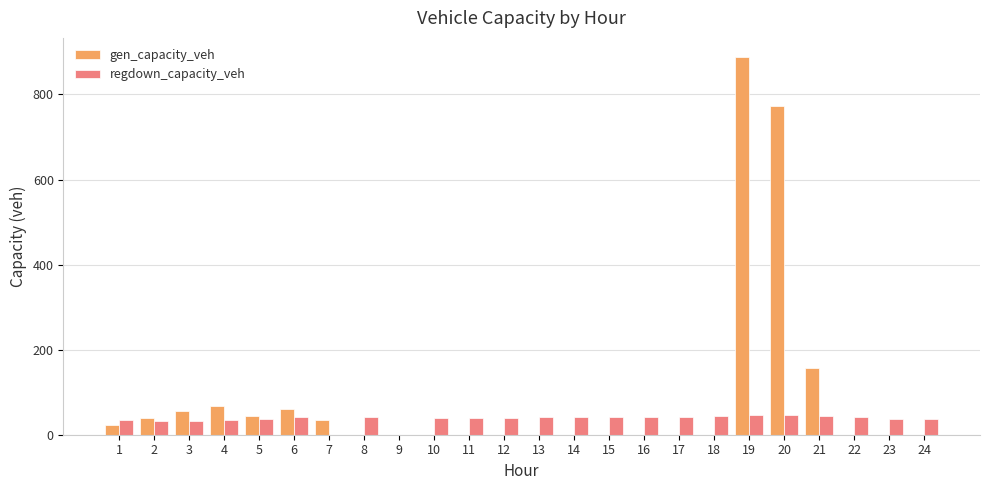

Which series has the largest total across all categories?

gen_capacity_veh